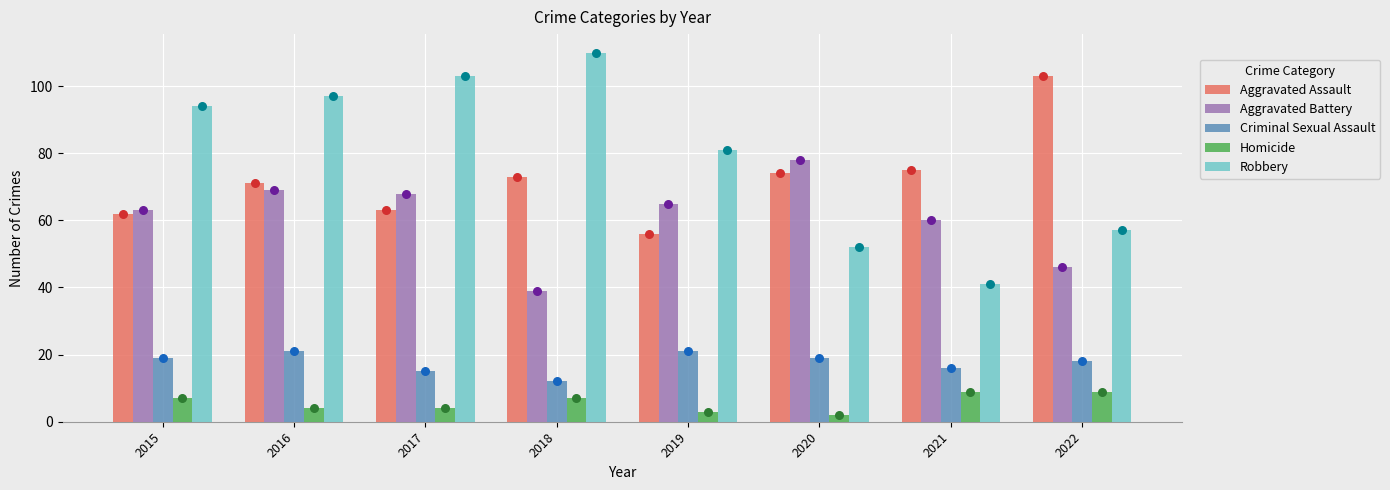

At which category is the sum across all series the highest?

2016